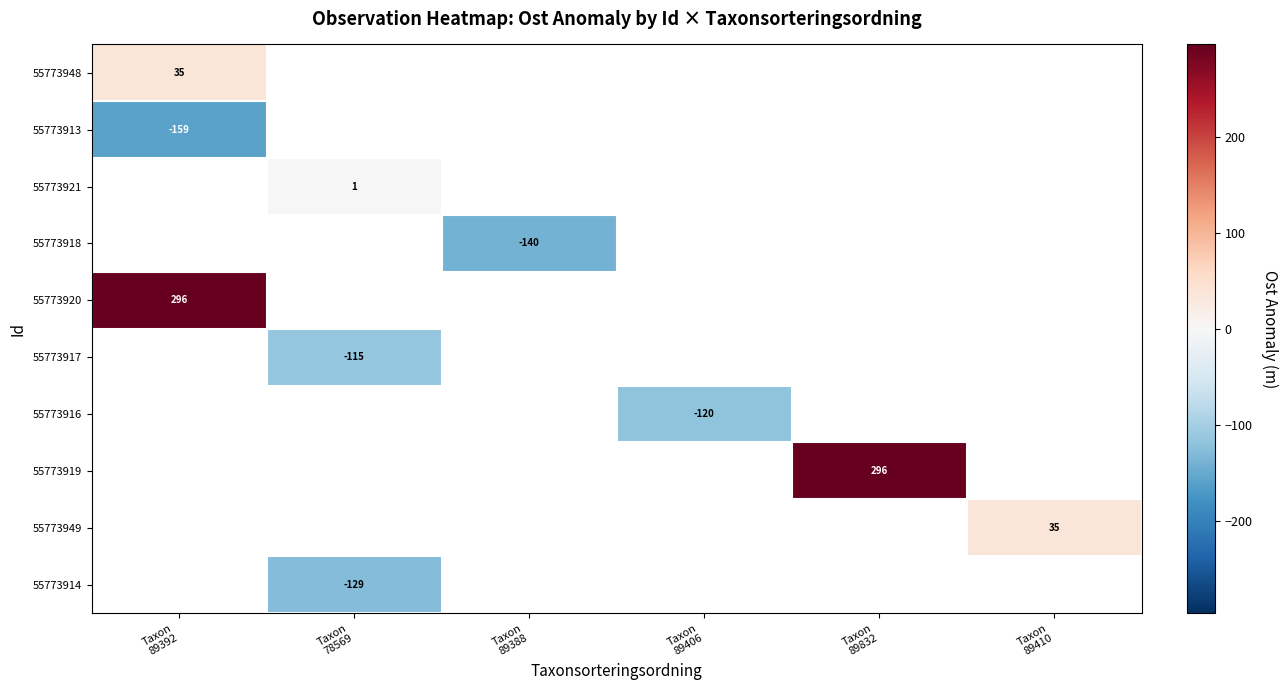

At which category does the chart reach its minimum across all series?

Taxon
89392